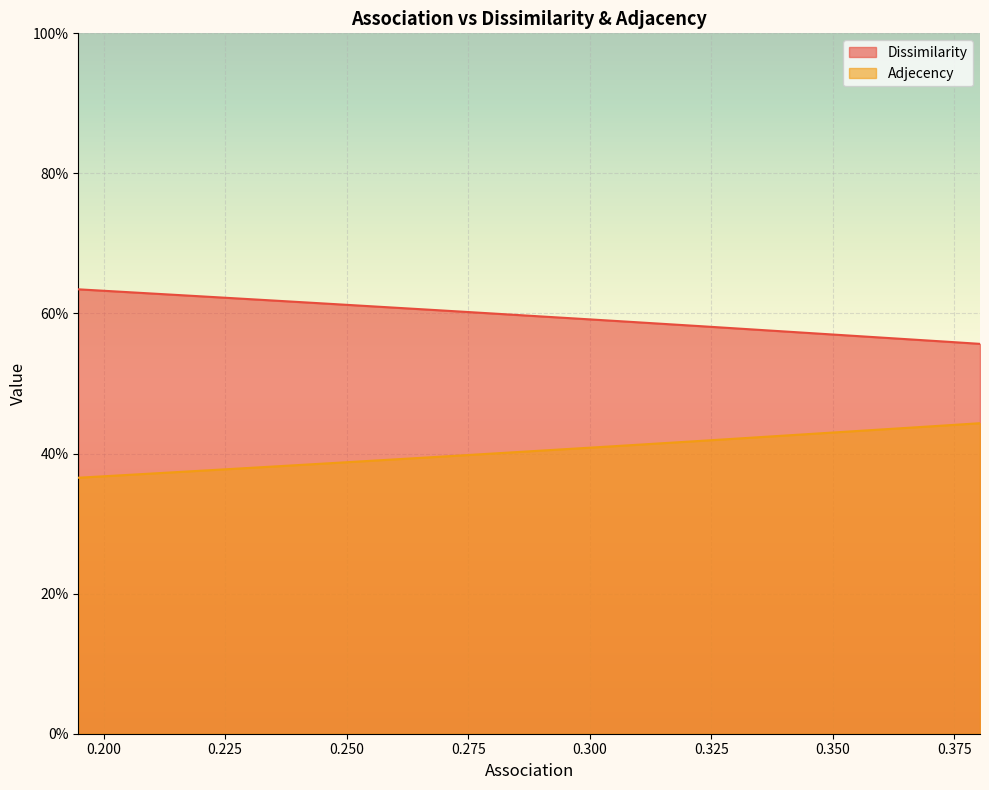

The Adjecency series shows 0.1 at 18. True or false?

False